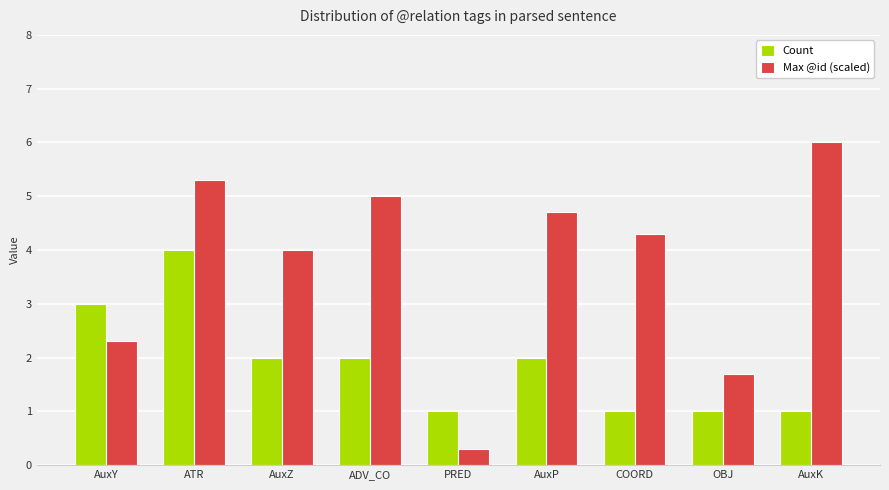

What is the sum of the Count values at AuxP and ADV_CO?

4.0